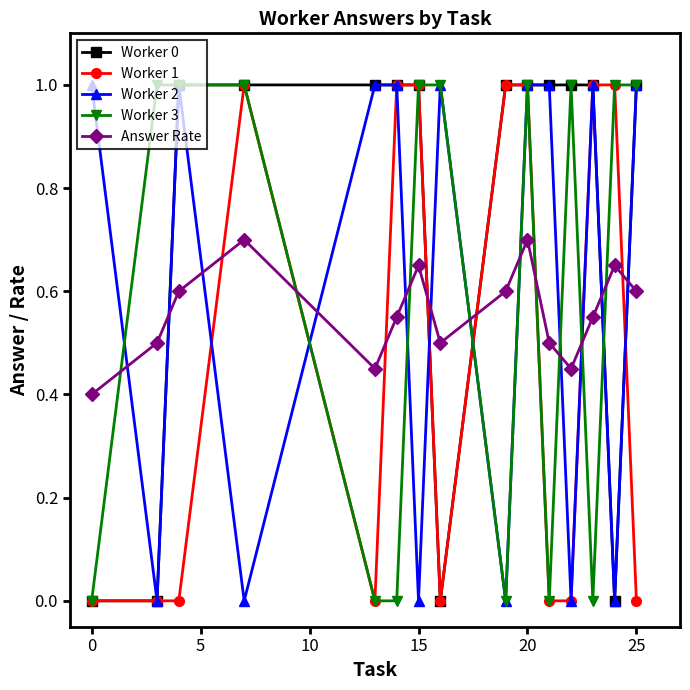

Which series has the largest total across all categories?

Worker 0